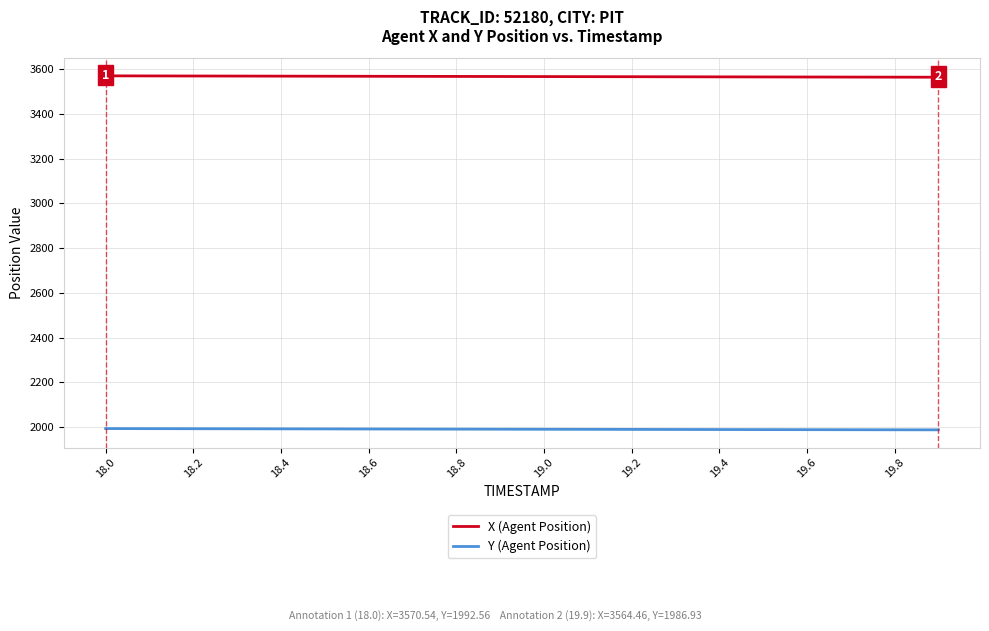

Which series has the largest total across all categories?

X (Agent Position)